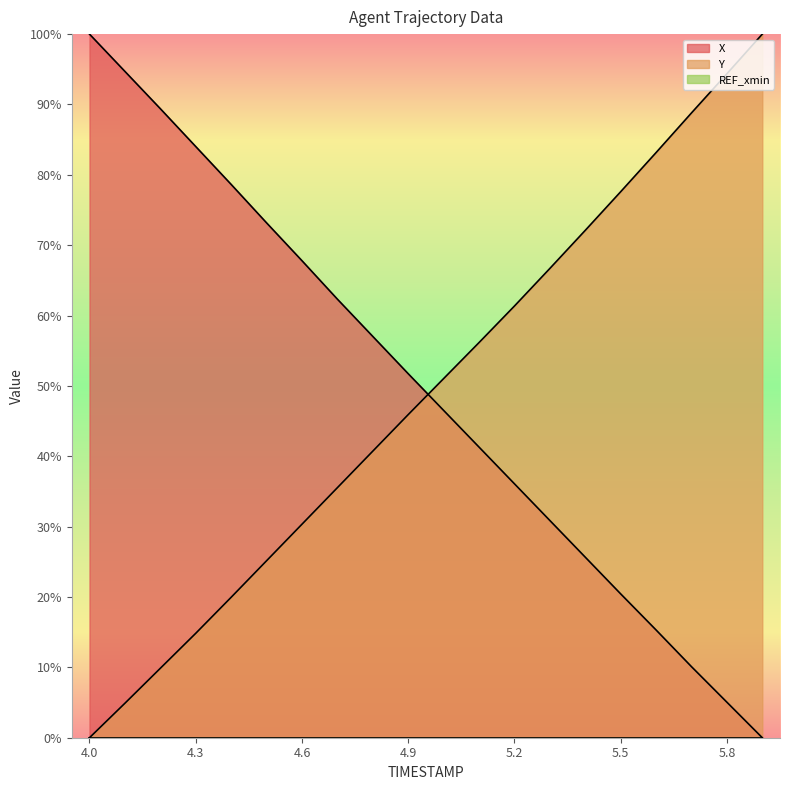

What is the label of the 16th point from the right?

4.4